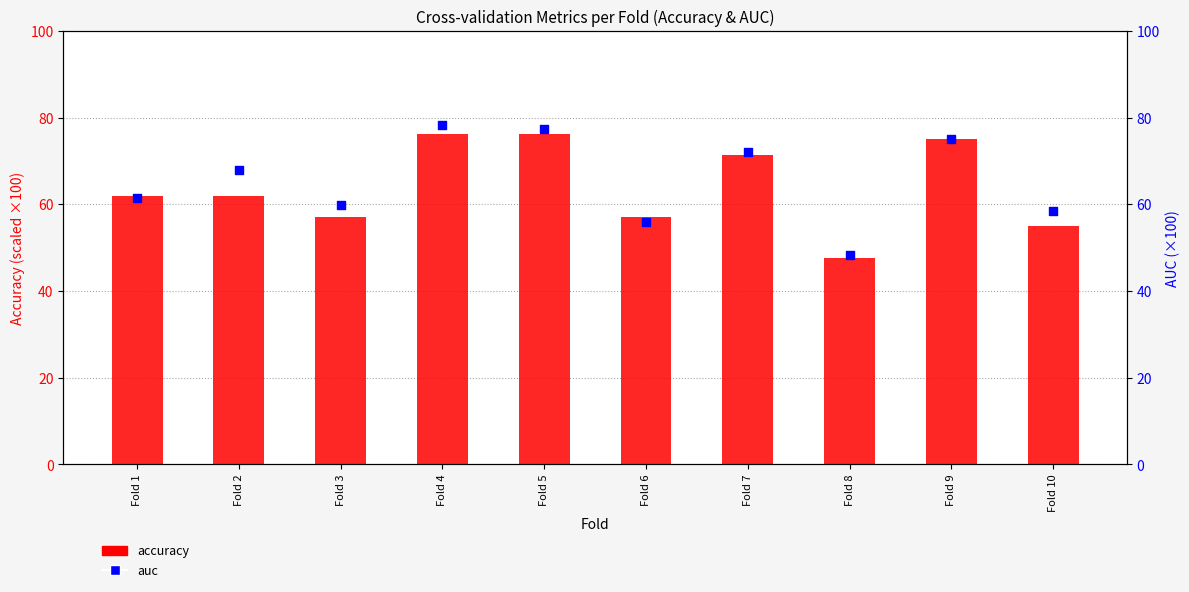

What are all the series names shown in the legend?

accuracy, auc